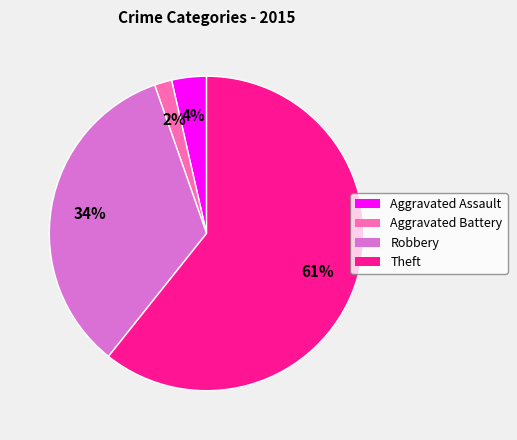

Which category has the biggest portion of the pie?

Theft